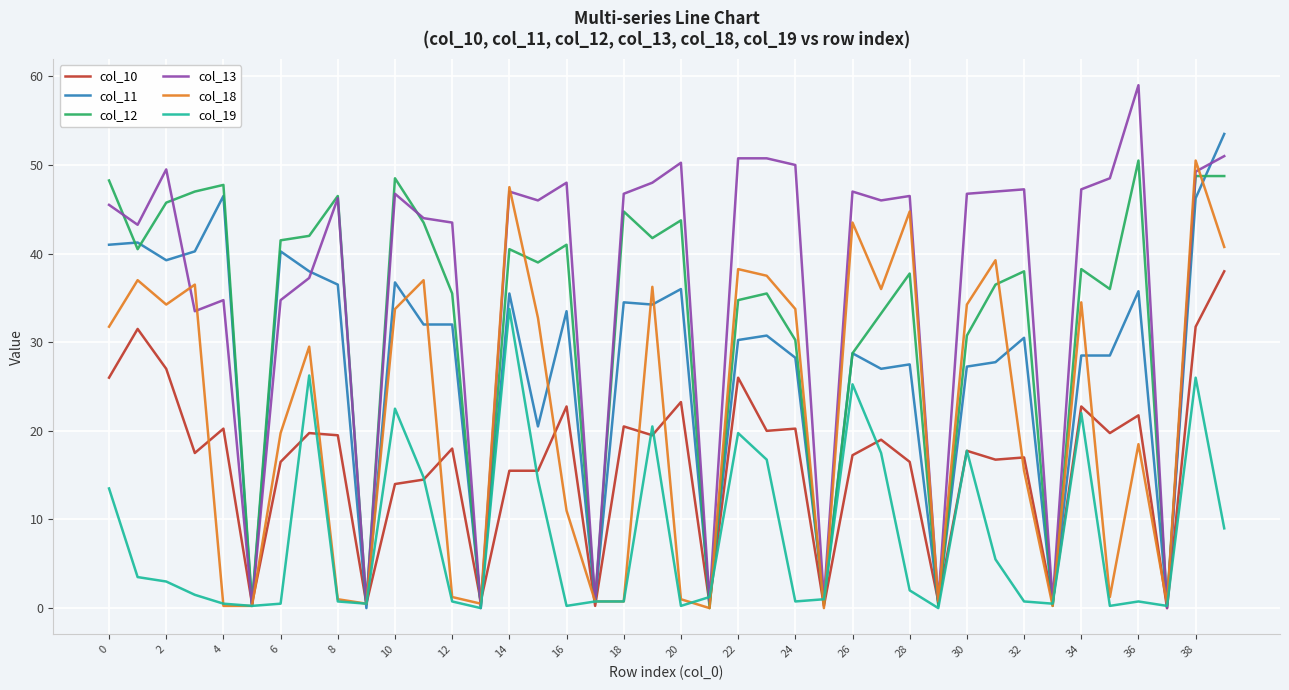

Which series has the widest spread of values?

col_13